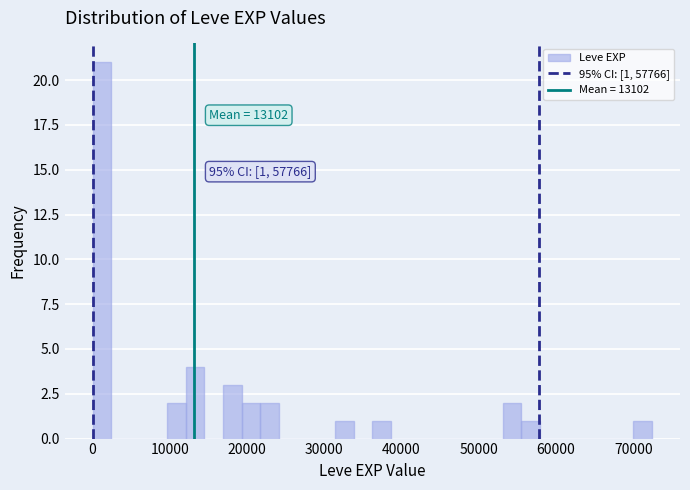

Read against the x-axis, roughly where is the centre of the tallest bar?

1000